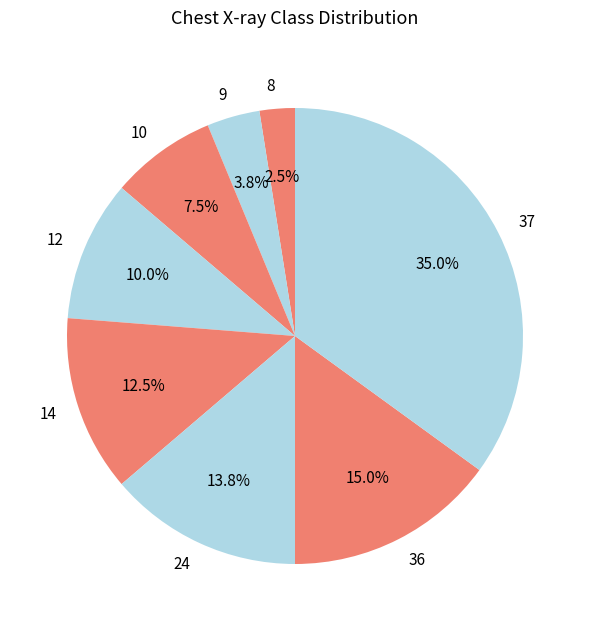

Between 10 and 36, which is larger?

36